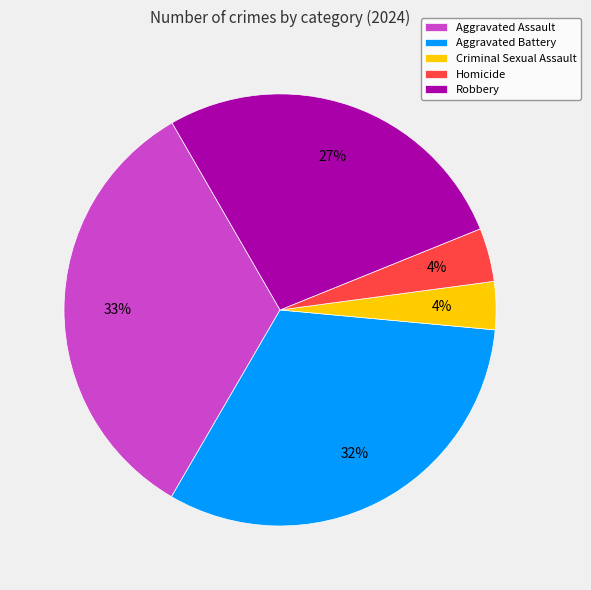

Which has a higher value, Robbery or Criminal Sexual Assault?

Robbery